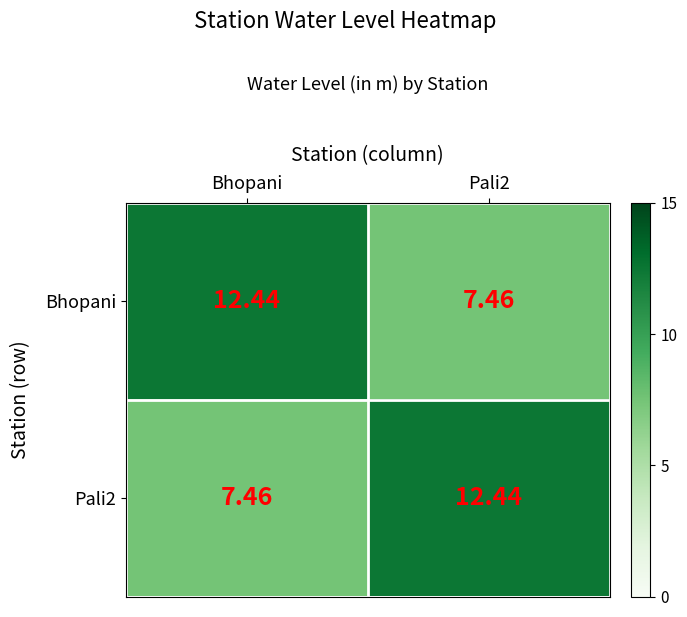

At how many categories does at least one series exceed 10?

2